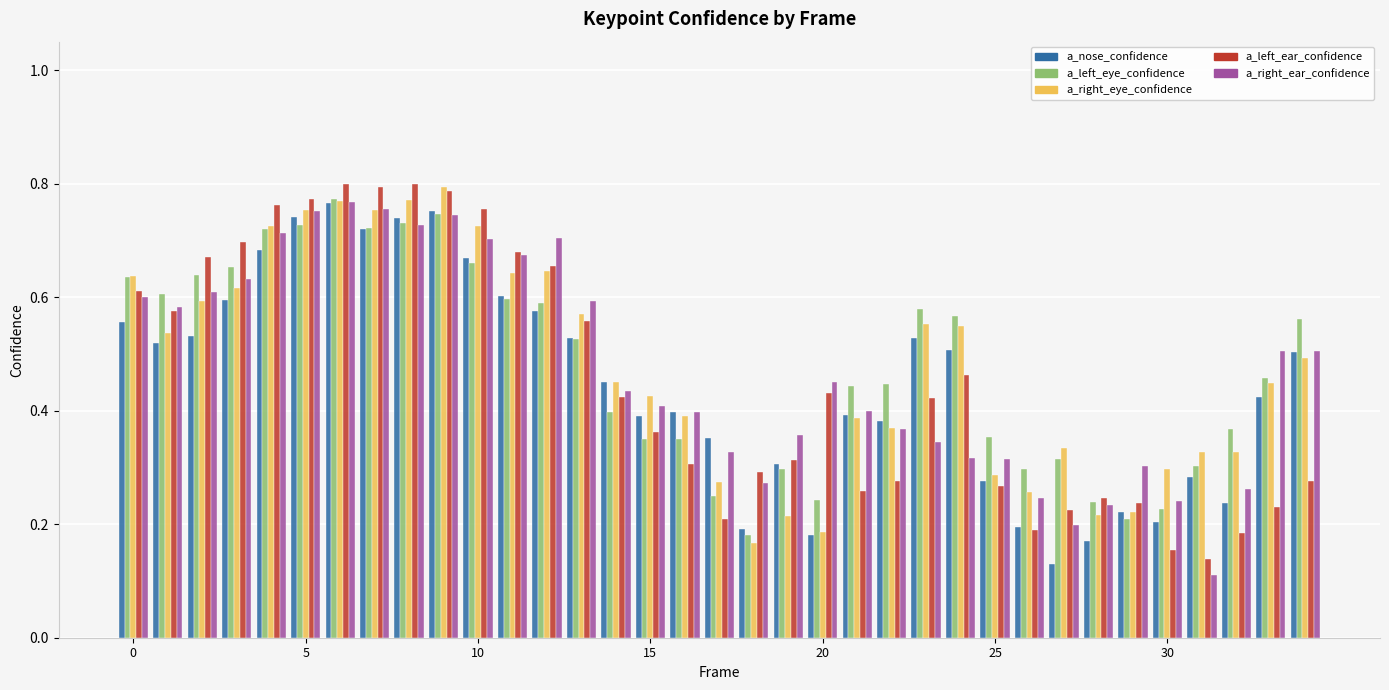

At how many categories does at least one series exceed 0?

35